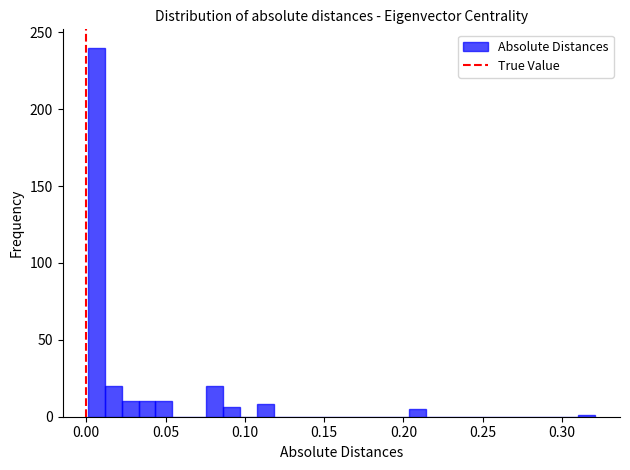

Read against the x-axis, roughly where is the centre of the tallest bar?

0.005